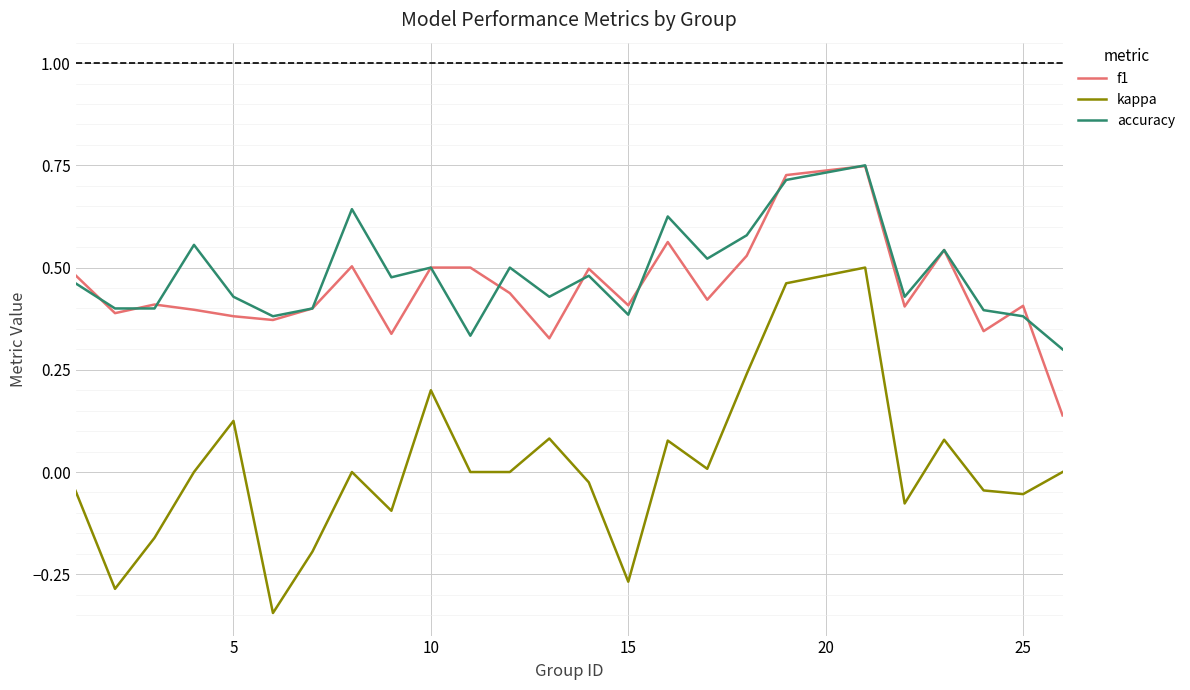

True or false: accuracy and kappa cross at least once.

False